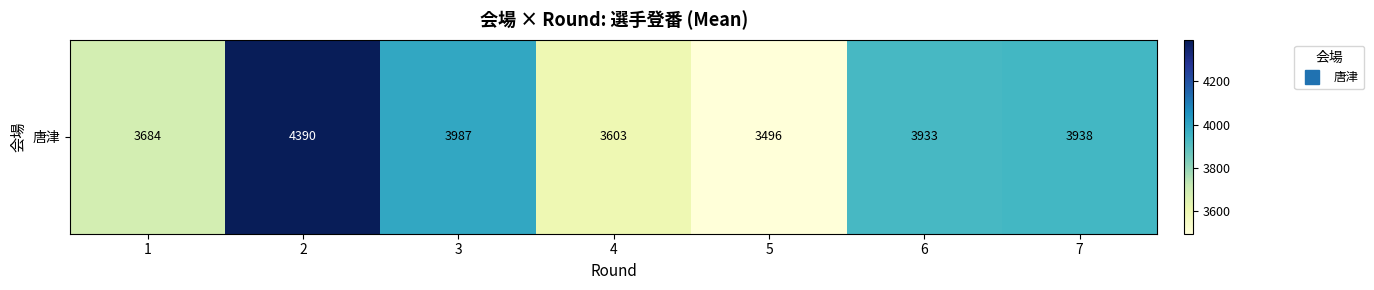

How many data points does each series have?

7